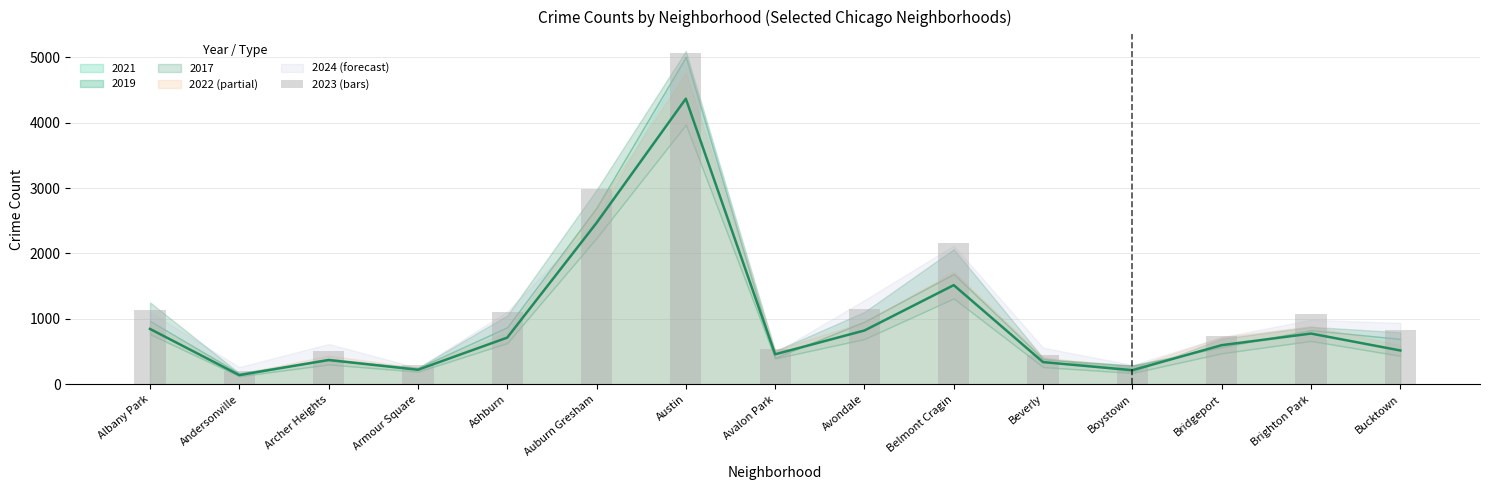

What is the value of the 10th bar from the left?

2165